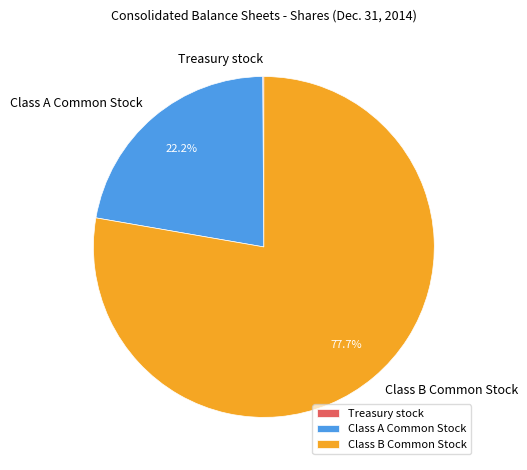

What is the total percentage of Class B Common Stock and Class A Common Stock?

99.9%